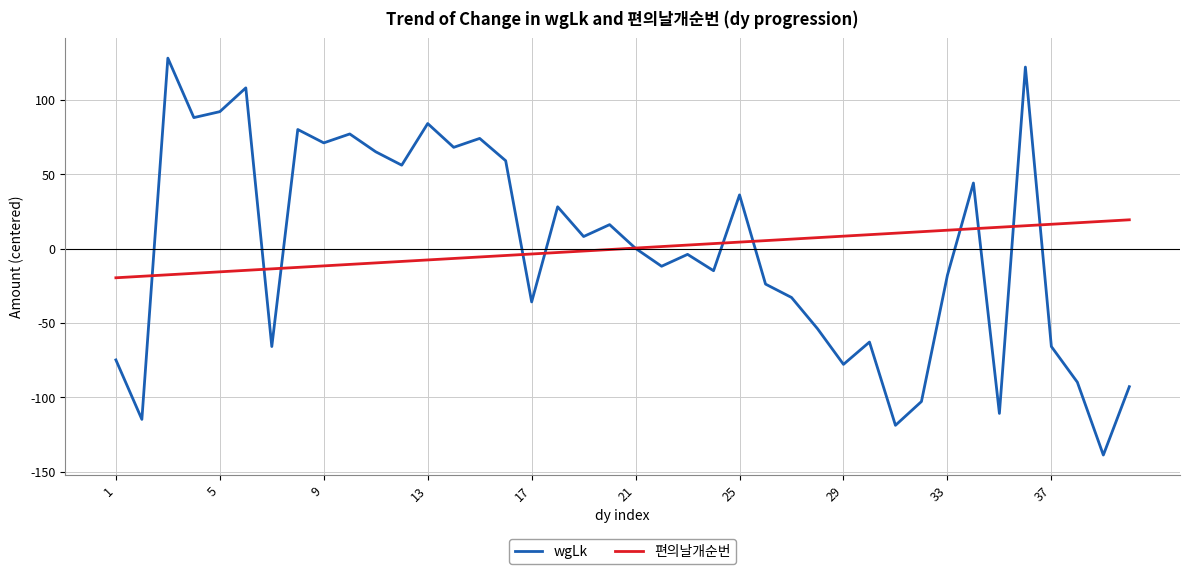

Does the chart have visible grid lines?

Yes